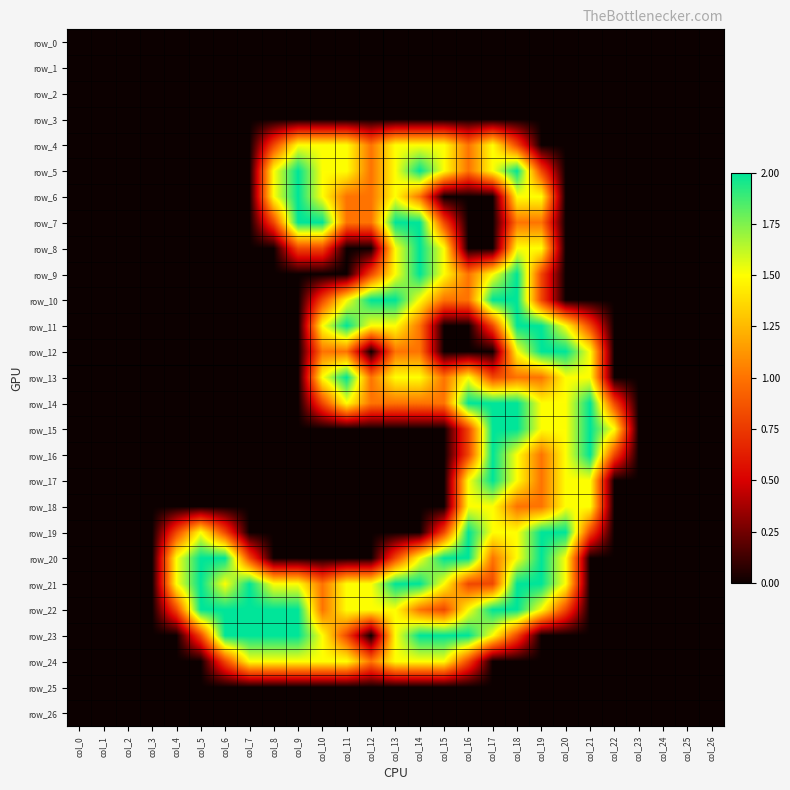

Count the number of data series in this chart.

27